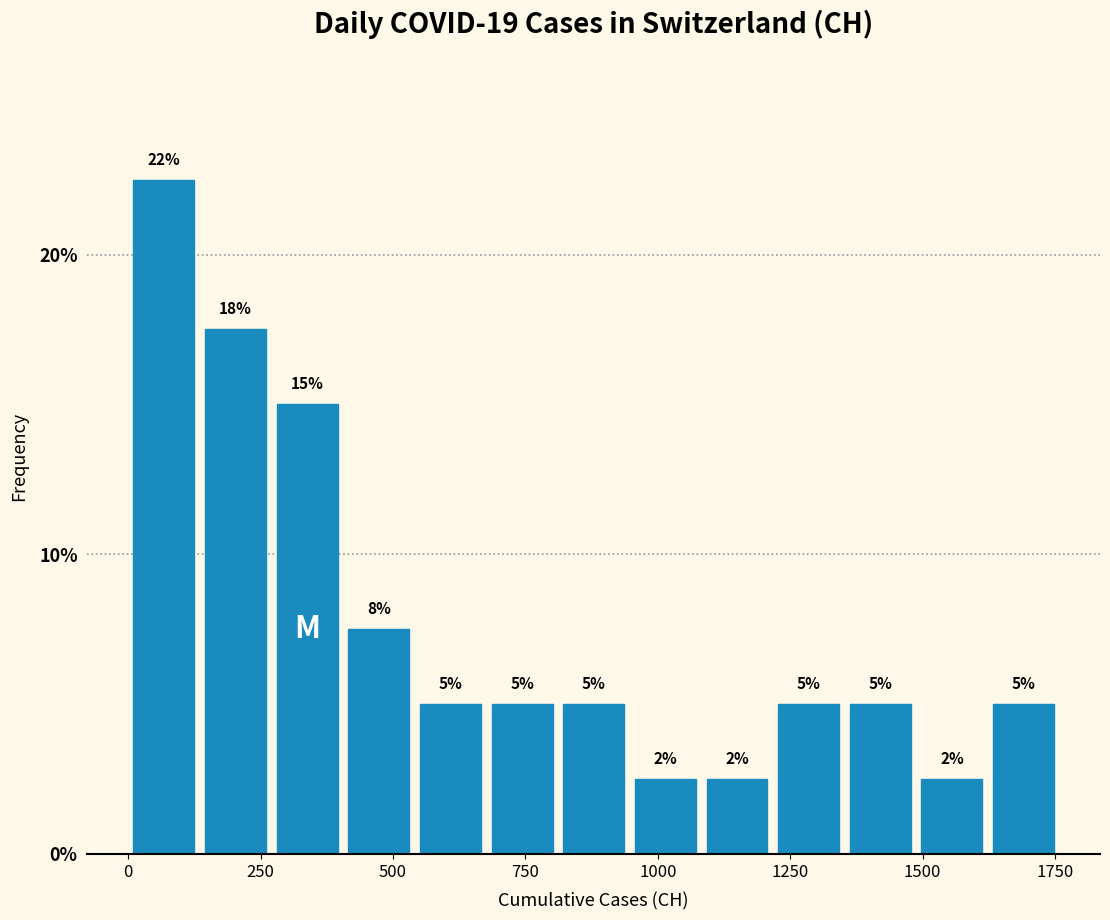

Around what value on the x-axis is the tallest bar? Give the approximate position of its centre, as read against the axis.

50